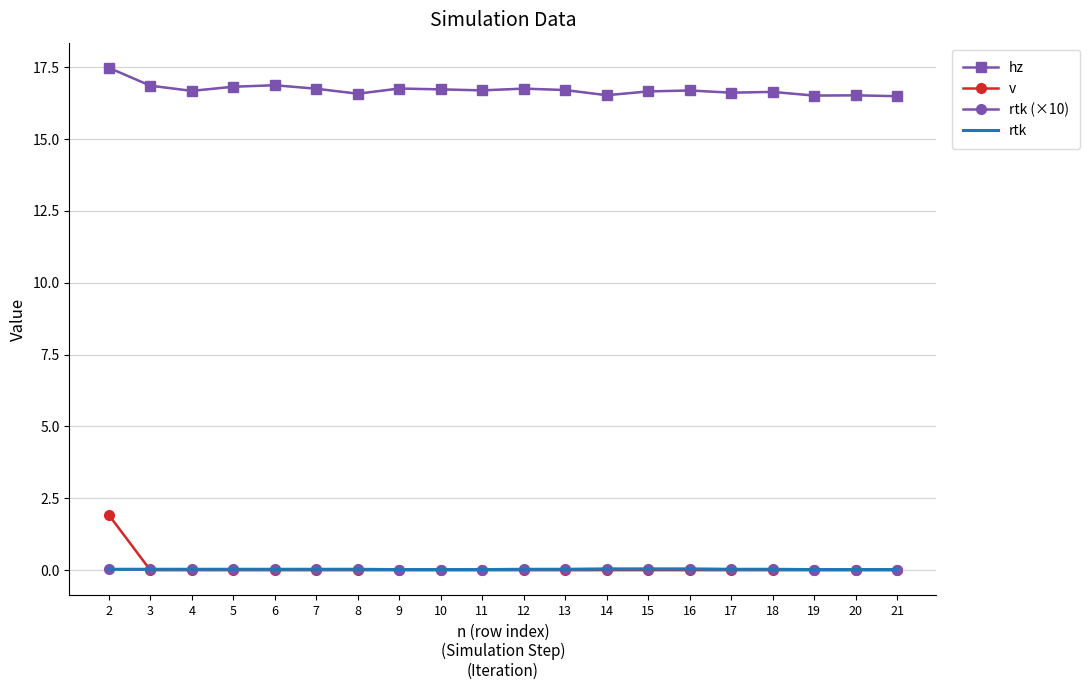

True or false: rtk and hz intersect in this chart.

False